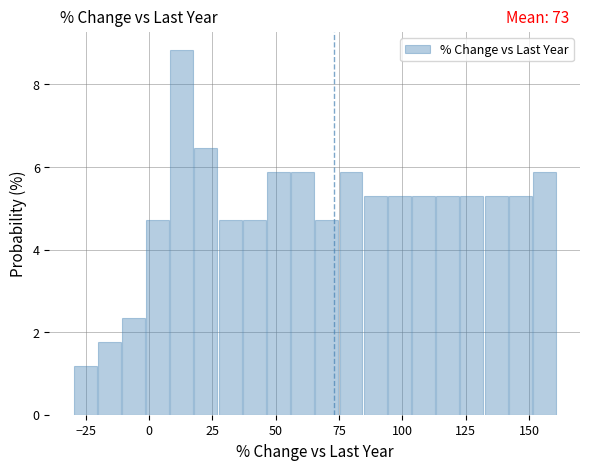

Read against the x-axis, roughly where is the centre of the tallest bar?

15